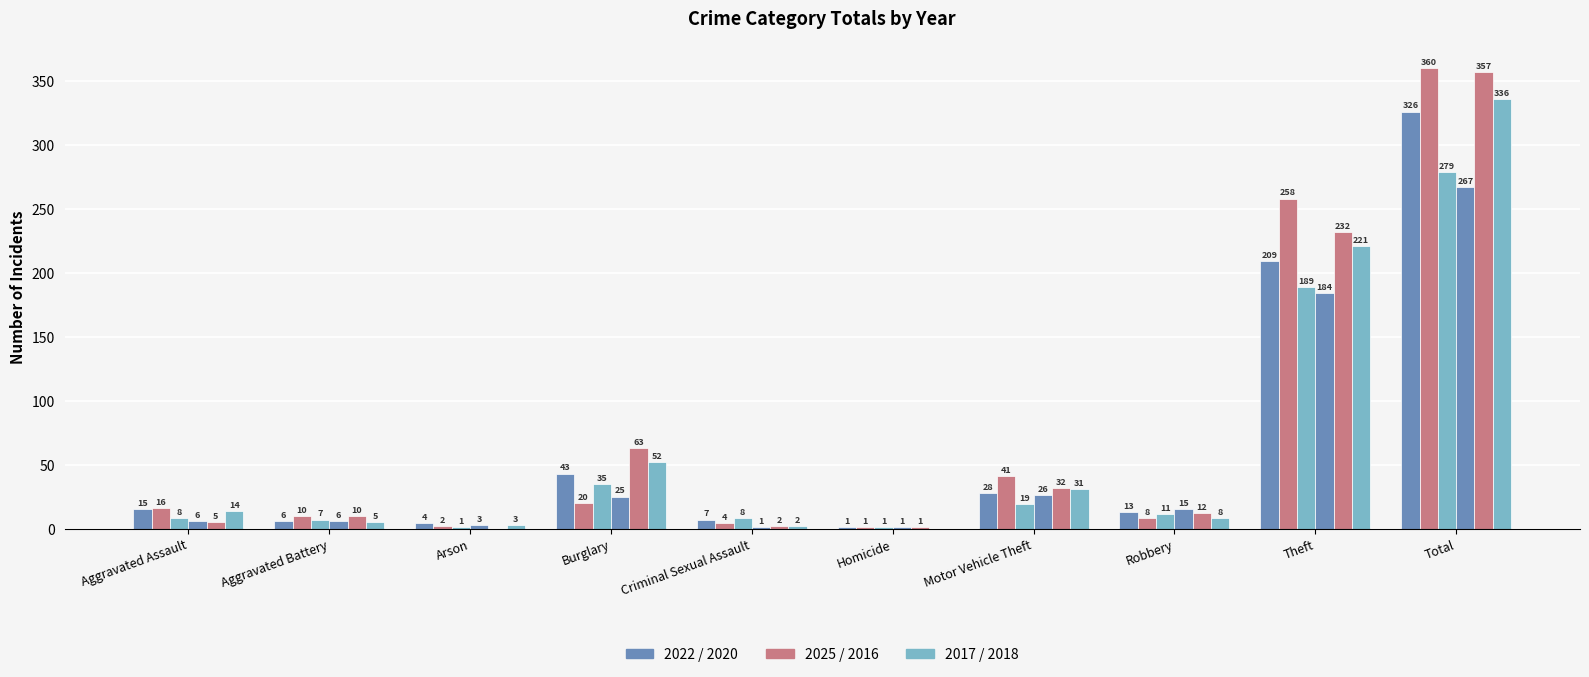

How many categories are shown in the chart?

10